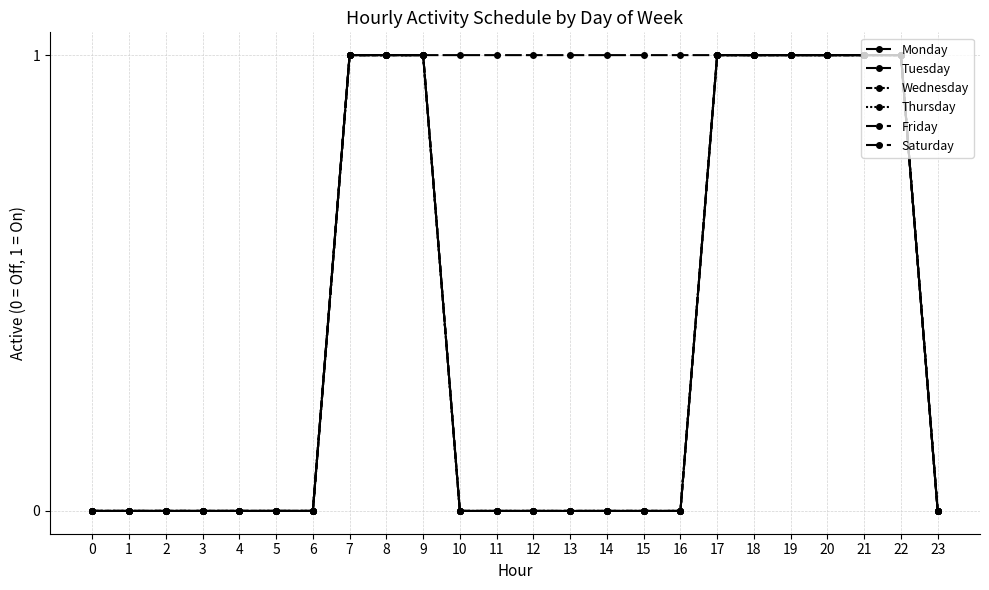

Is this an area chart (filled region under the line)?

No